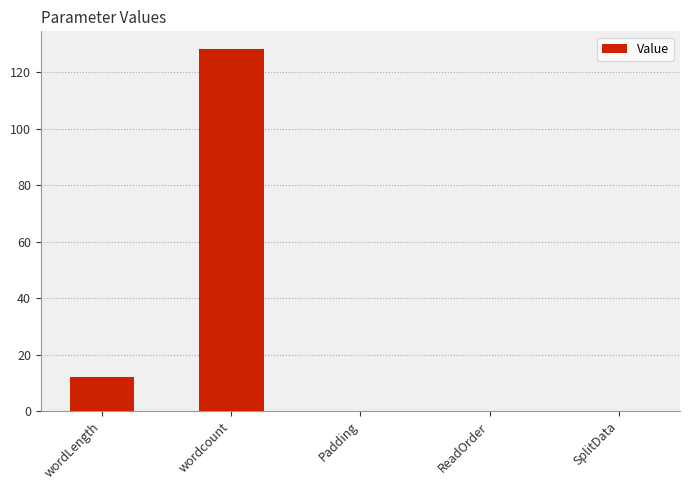

What is the difference between the values at ReadOrder and wordcount?

128